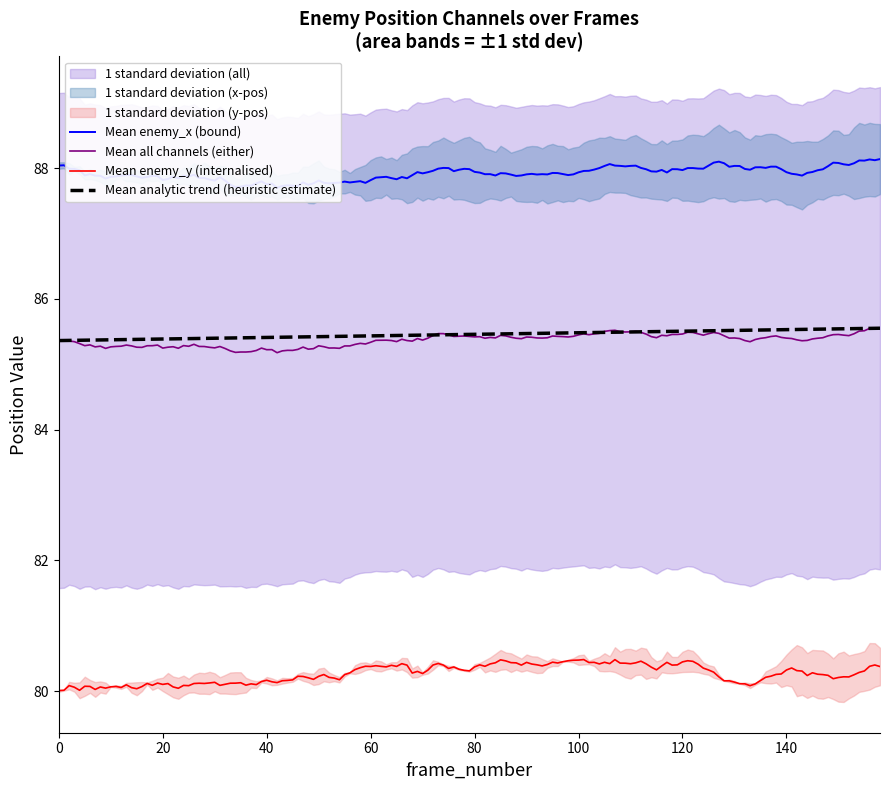

What is the approximate value of enemy_blinky_x at 80?

88